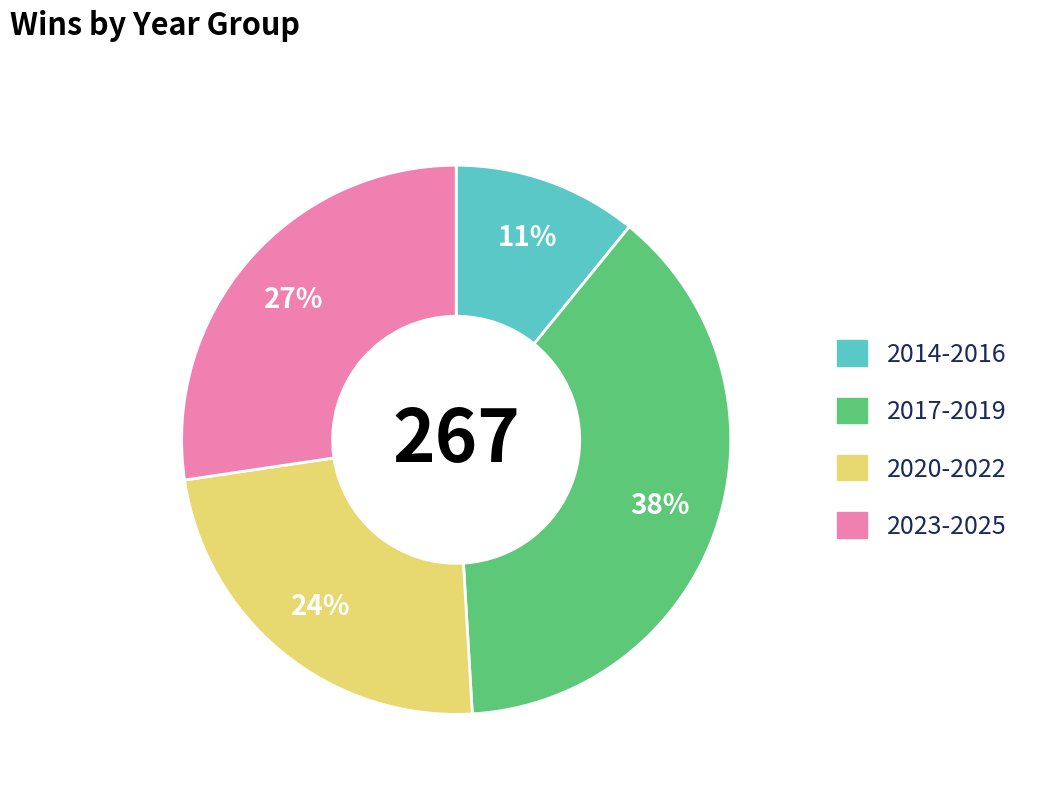

Is there a majority slice in this chart?

No